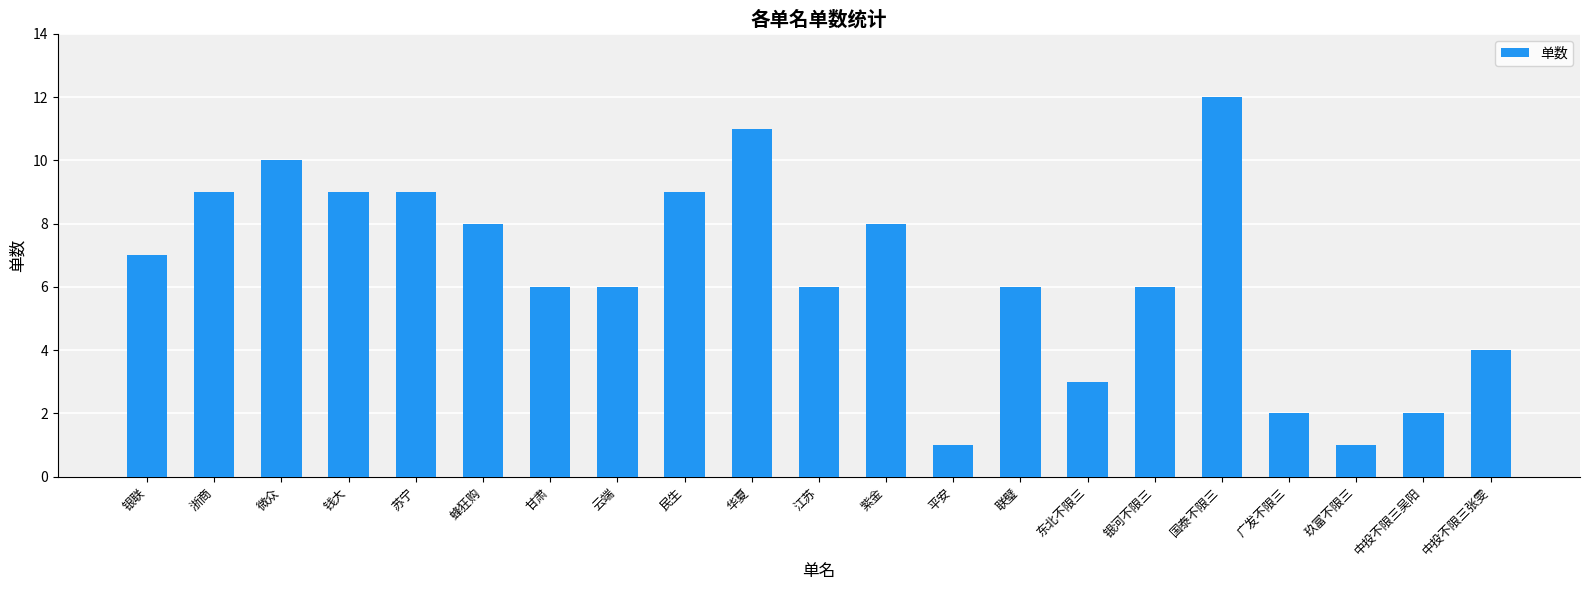

The chart shows a value of 5 at 中投不限三张雯. True or false?

False